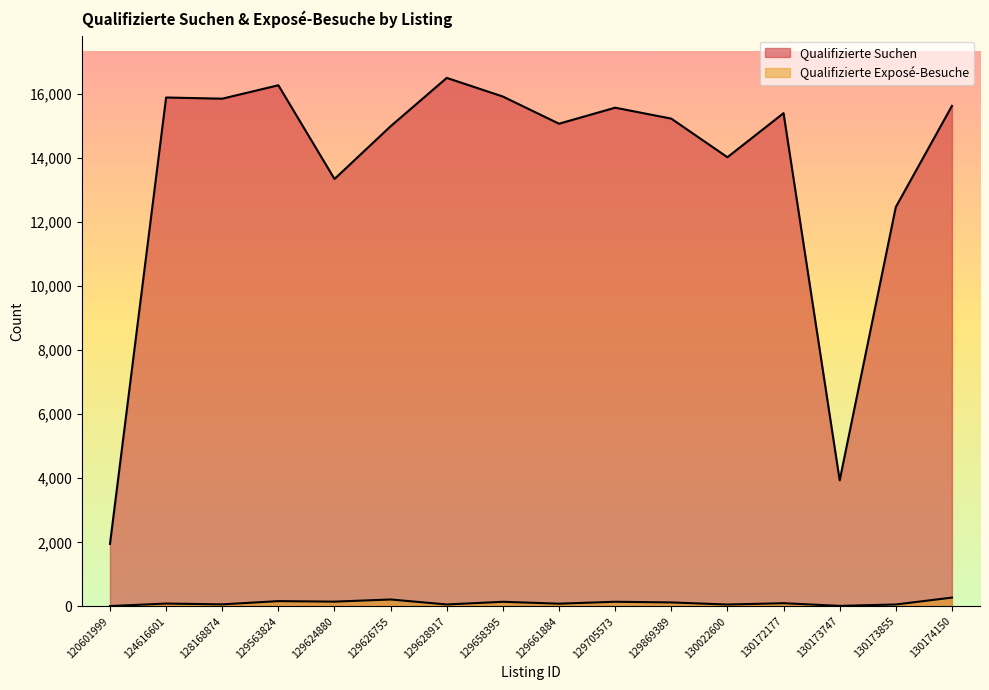

What is the difference between the maximum and minimum values in the Qualifizierte Exposé-Besuche series?

264